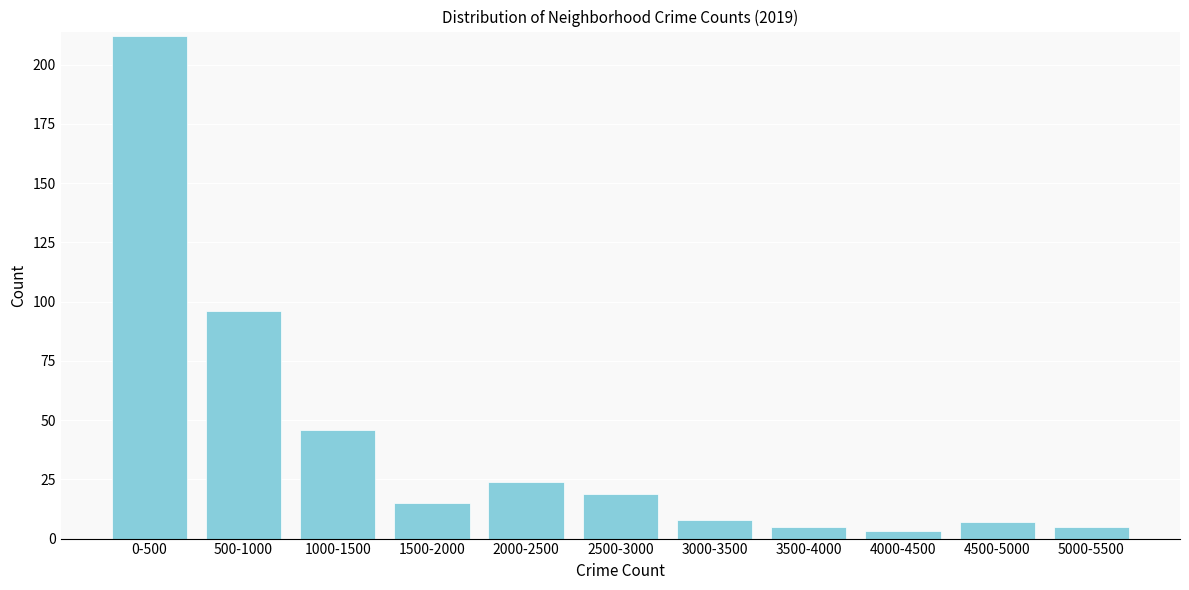

Reading left to right, list all the values displayed in this chart.

212	96	46	15	24	19	8	5	3	7	5